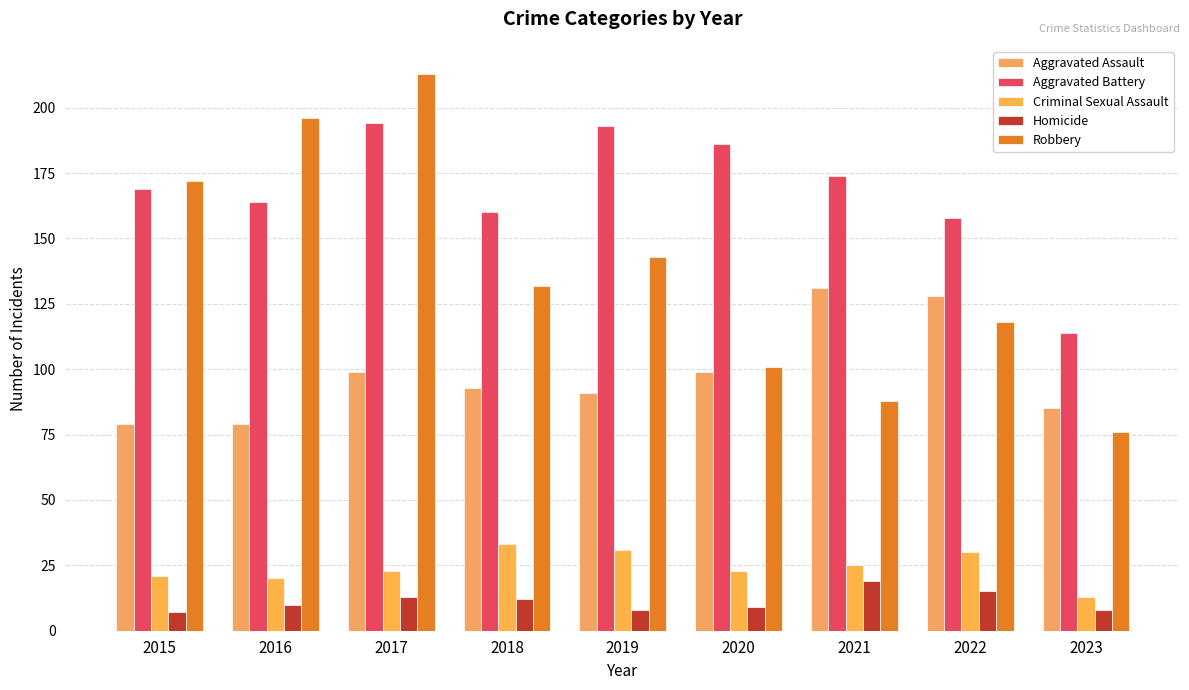

Reading left to right, transcribe all the data shown in this chart.

Aggravated Assault: 79	79	99	93	91	99	131	128	85
Aggravated Battery: 169	164	194	160	193	186	174	158	114
Criminal Sexual Assault: 21	20	23	33	31	23	25	30	13
Homicide: 7	10	13	12	8	9	19	15	8
Robbery: 172	196	213	132	143	101	88	118	76